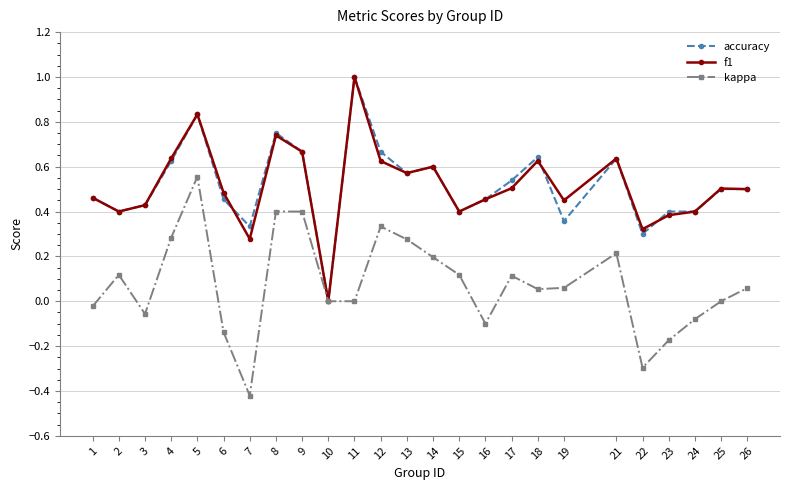

How many data points in accuracy are above 0?

24